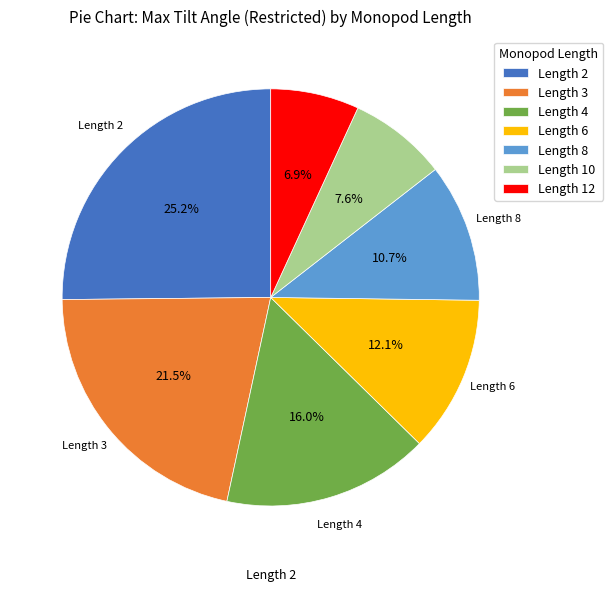

Does any single category account for the majority?

No